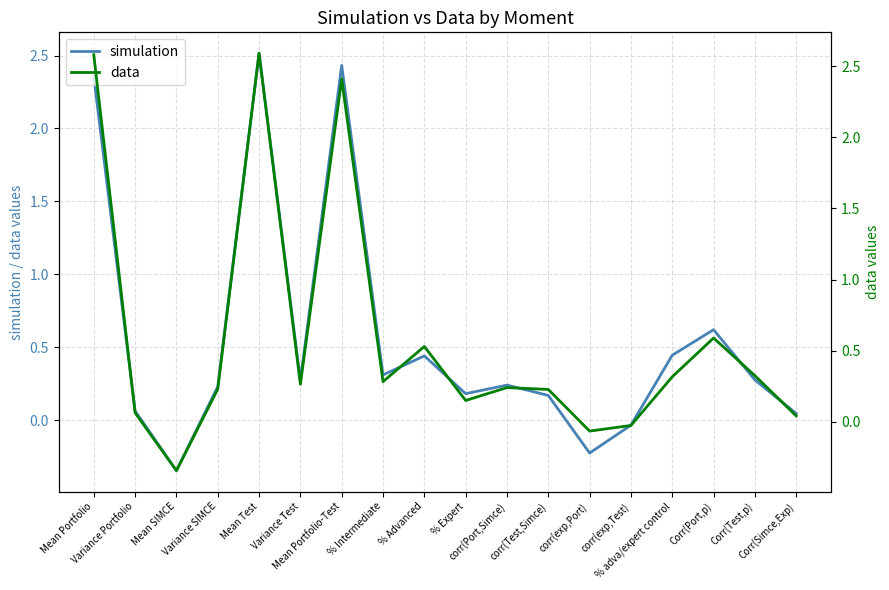

The simulation series shows 3.3 at Mean Portfolio-Test. True or false?

False